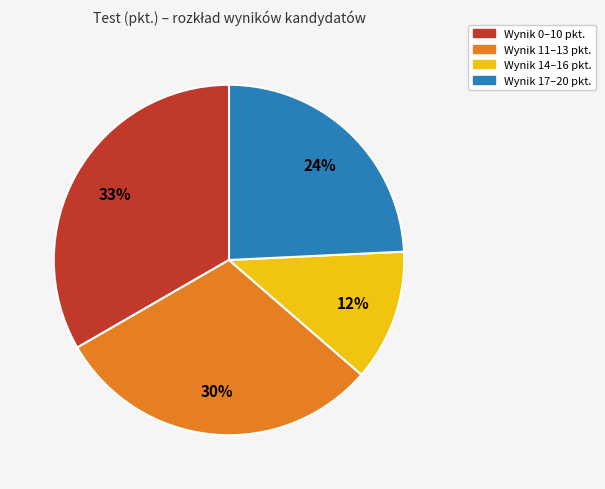

Is there a majority slice in this chart?

No